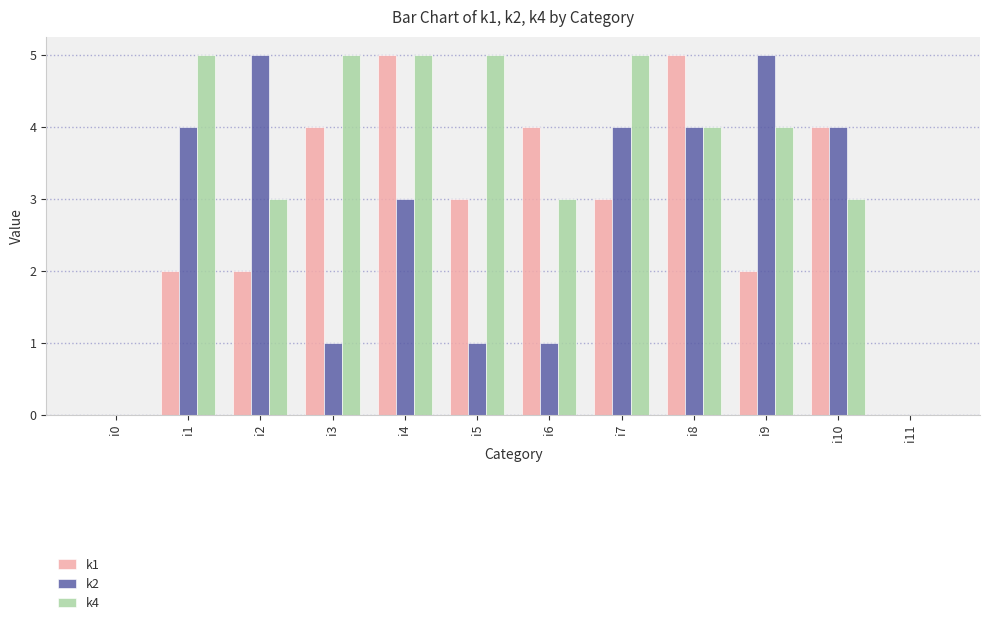

Reading right to left, list all the values displayed in this chart.

k1: i11=0	i10=4	i9=2	i8=5	i7=3	i6=4	i5=3	i4=5	i3=4	i2=2	i1=2	i0=0
k2: i11=0	i10=4	i9=5	i8=4	i7=4	i6=1	i5=1	i4=3	i3=1	i2=5	i1=4	i0=0
k4: i11=0	i10=3	i9=4	i8=4	i7=5	i6=3	i5=5	i4=5	i3=5	i2=3	i1=5	i0=0